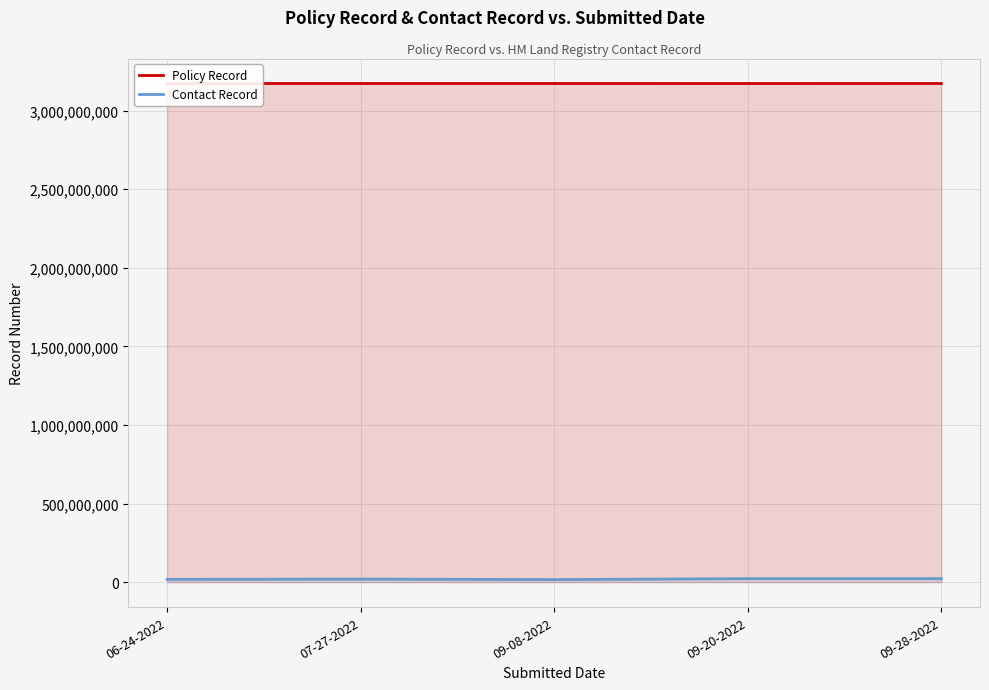

Reading right to left, list all the values displayed in this chart.

Policy Record: 09-28-2022=3172806280	09-20-2022=3172599470	09-08-2022=3172751171	07-27-2022=3172782703	06-24-2022=3172782681
Contact Record: 09-28-2022=22625551	09-20-2022=22305401	09-08-2022=16360501	07-27-2022=19530851	06-24-2022=17728901